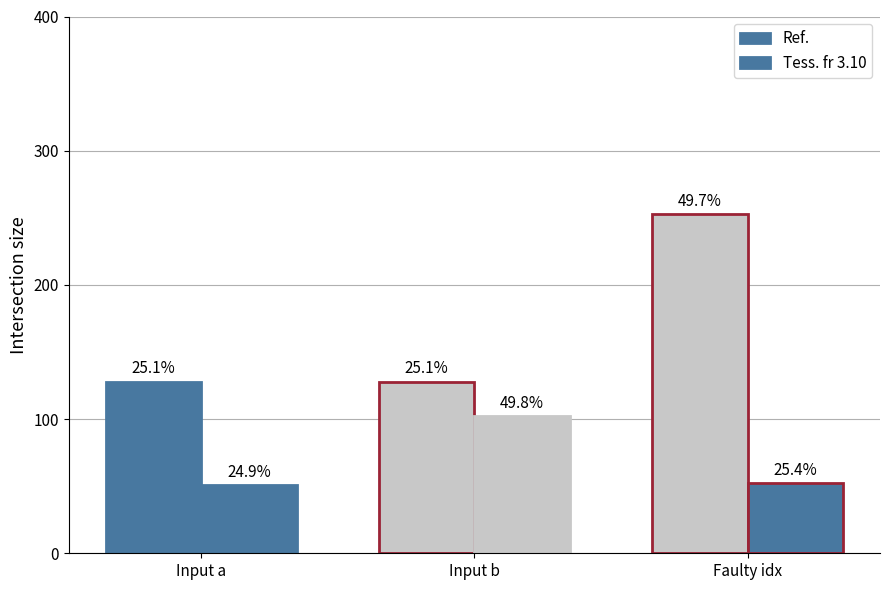

Are the bars horizontal?

No